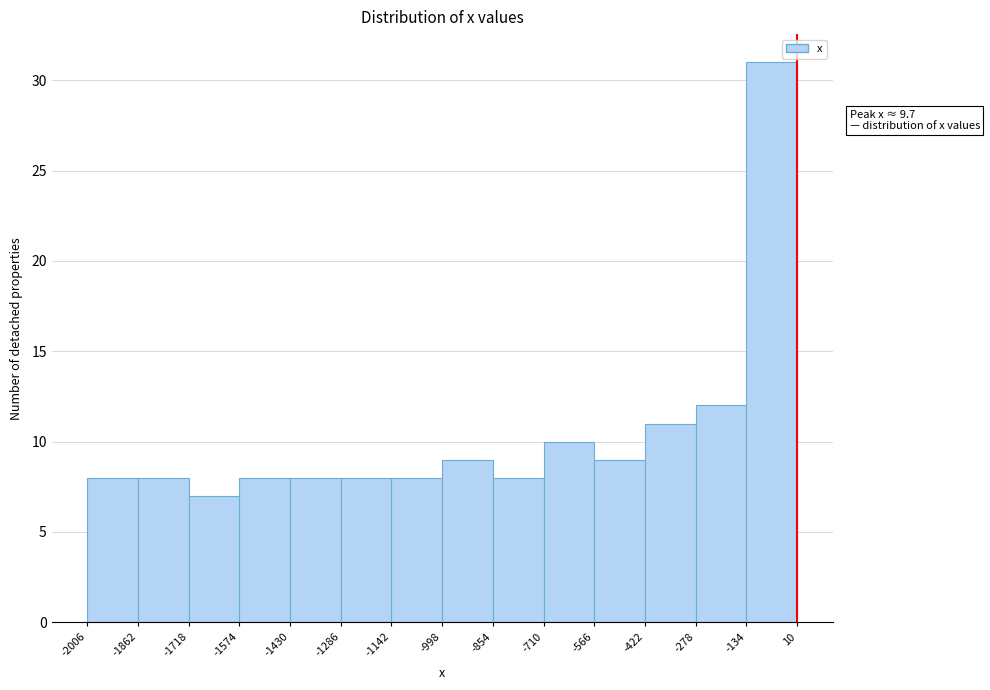

Which range on the x-axis has the tallest bar?

-134 to 10